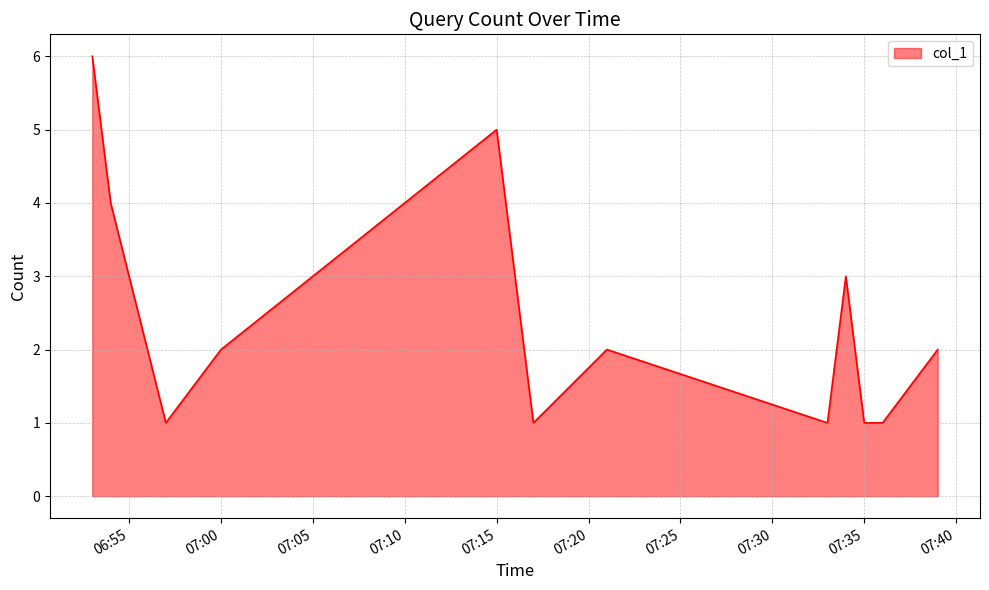

What is the sum of all values?

29